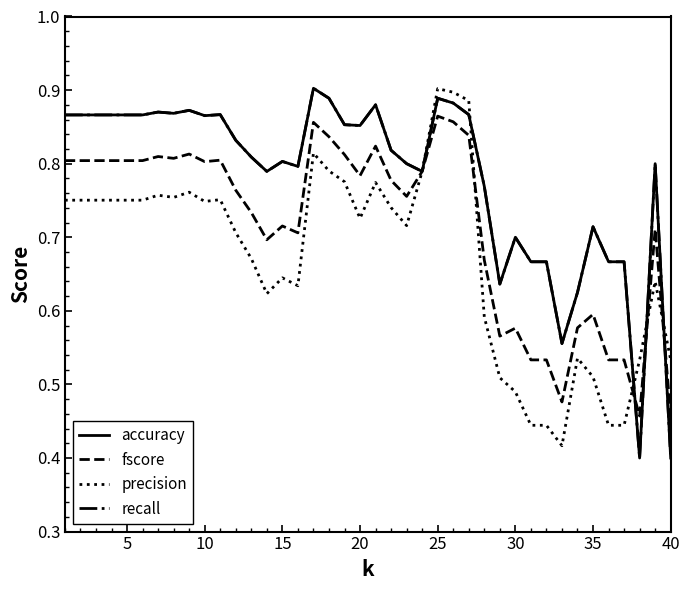

Is this an area chart (filled region under the line)?

No